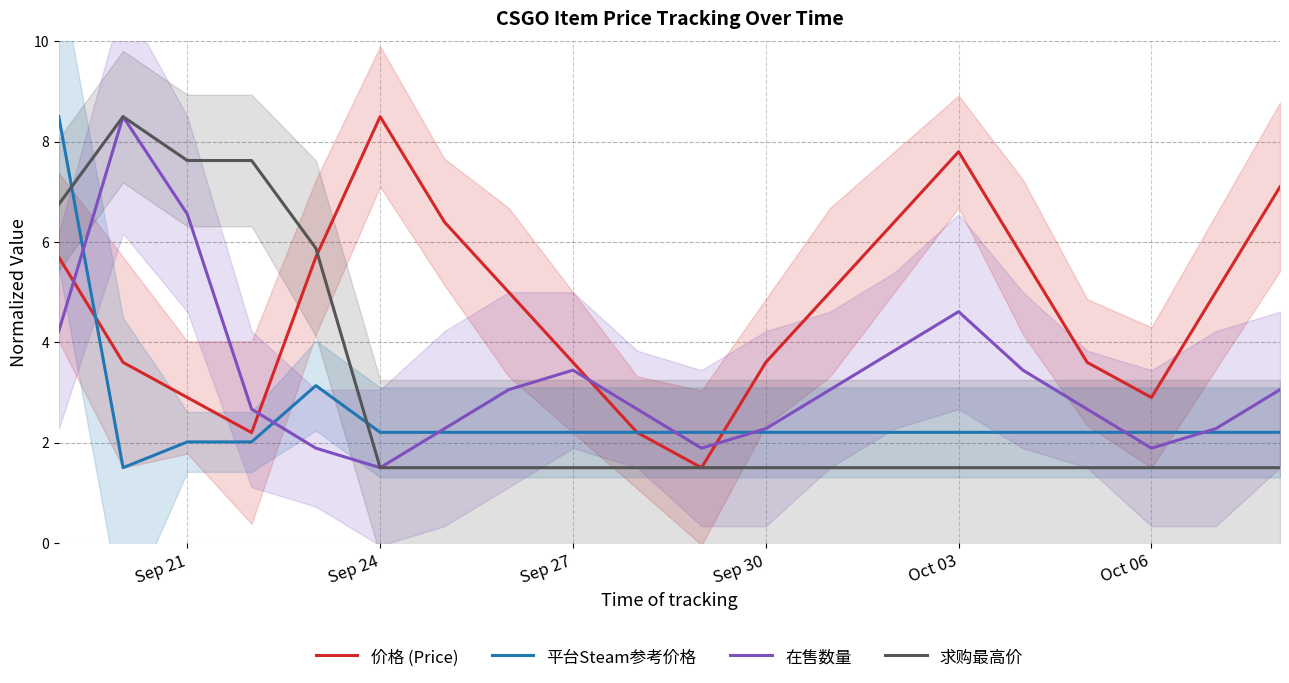

How many intersections are there between 平台Steam参考价格 and 在售数量?

7